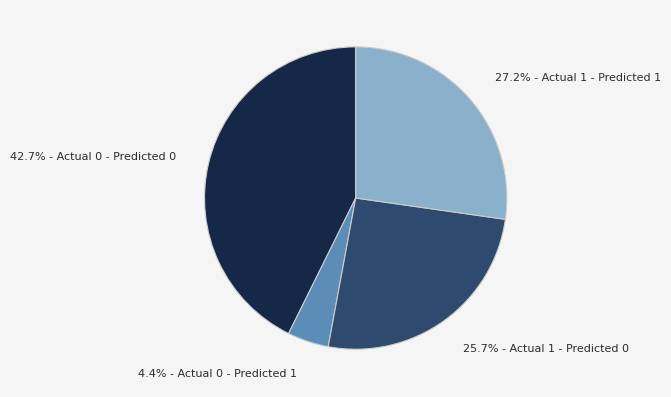

Does any single category account for the majority?

No